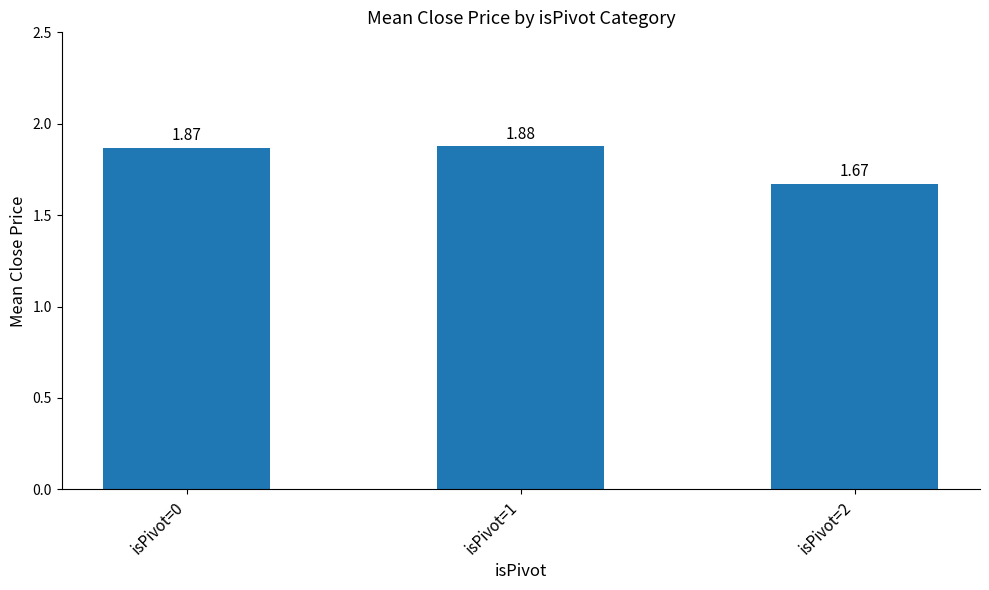

Which has a higher value, isPivot=2 or isPivot=1?

isPivot=1